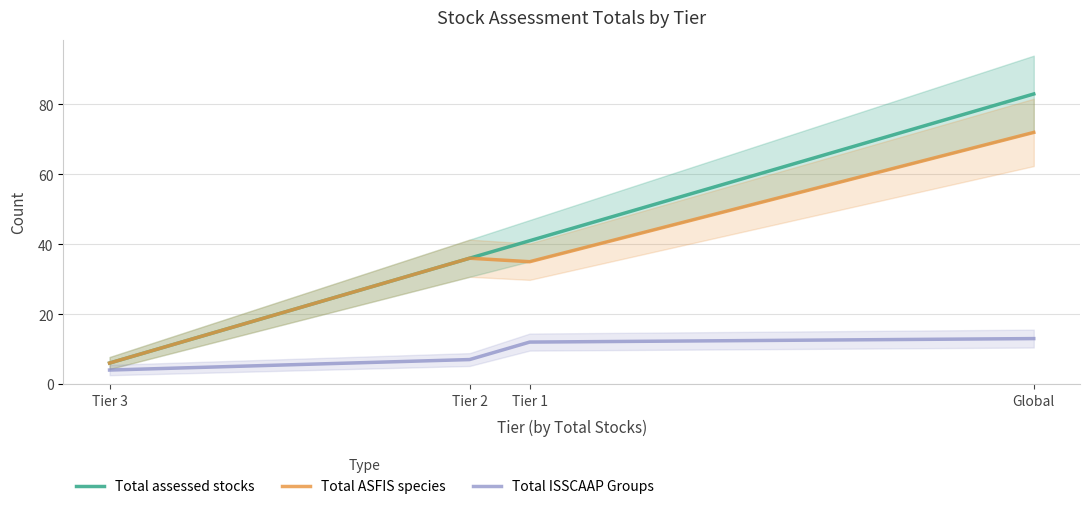

The value of Total ASFIS species at Tier 1 is 35. True or false?

True